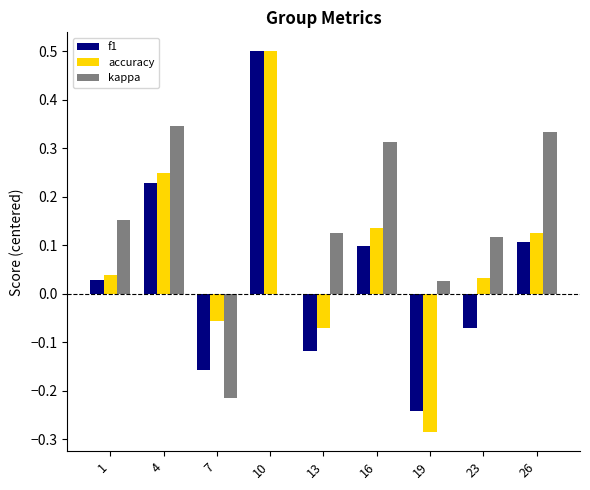

True or false: f1 has a value of 0.3 at 4.

False